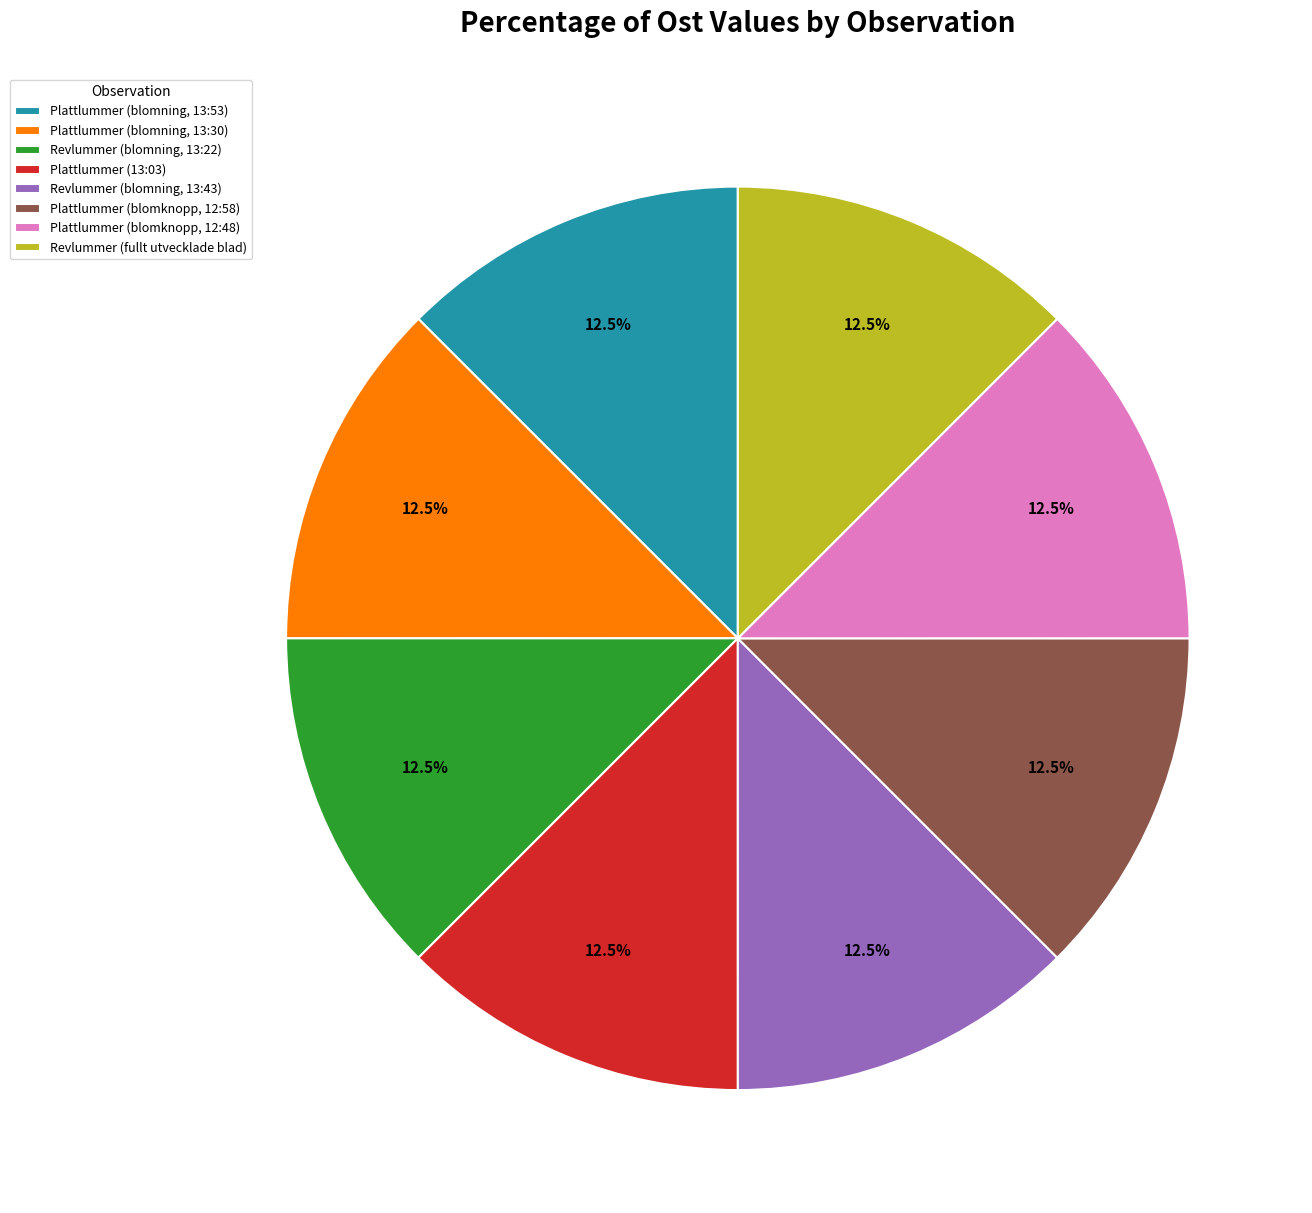

What percentage do Revlummer (blomning, 13:22) and Plattlummer (blomning, 13:53) together represent?

25.0%